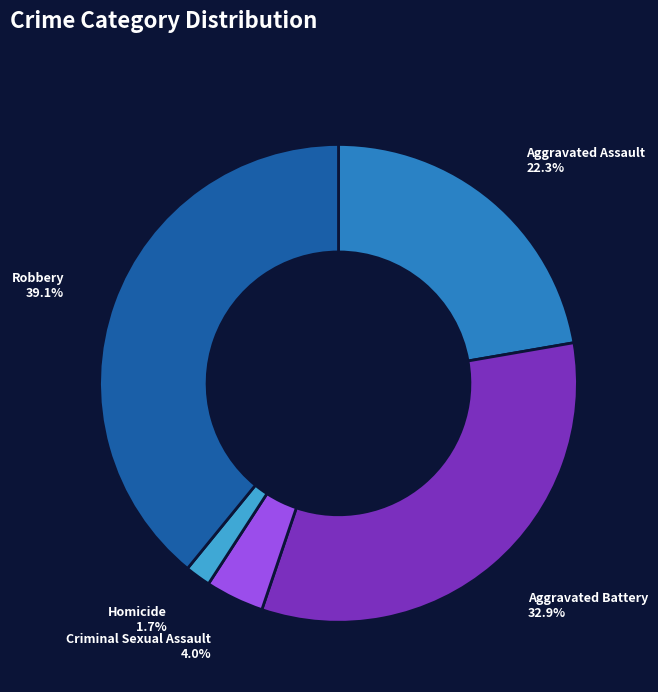

How many slices are in this pie chart?

5